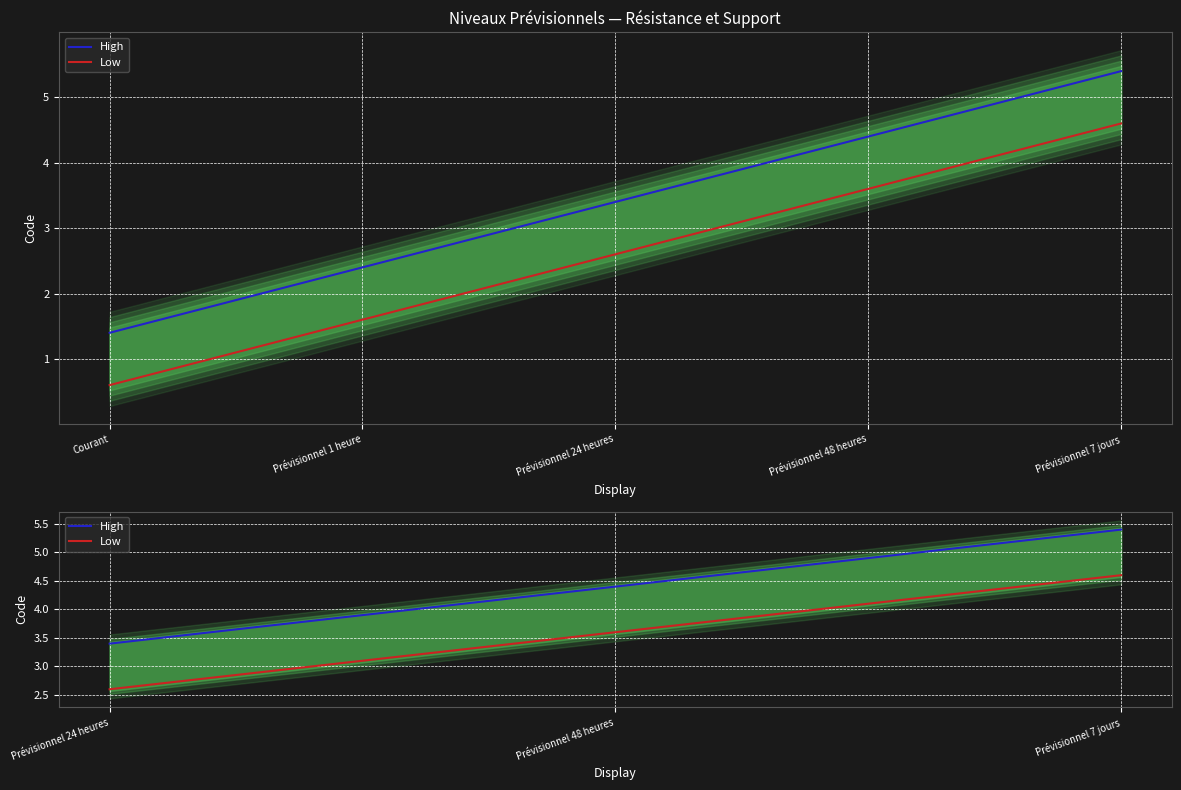

Which has a higher value, Prévisionnel 48 heures or Prévisionnel 7 jours?

Prévisionnel 7 jours